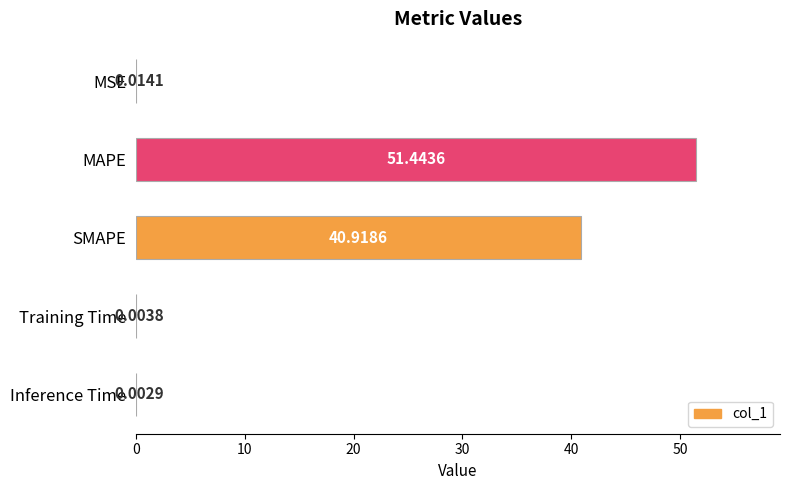

What is the sum of all values?

92.4